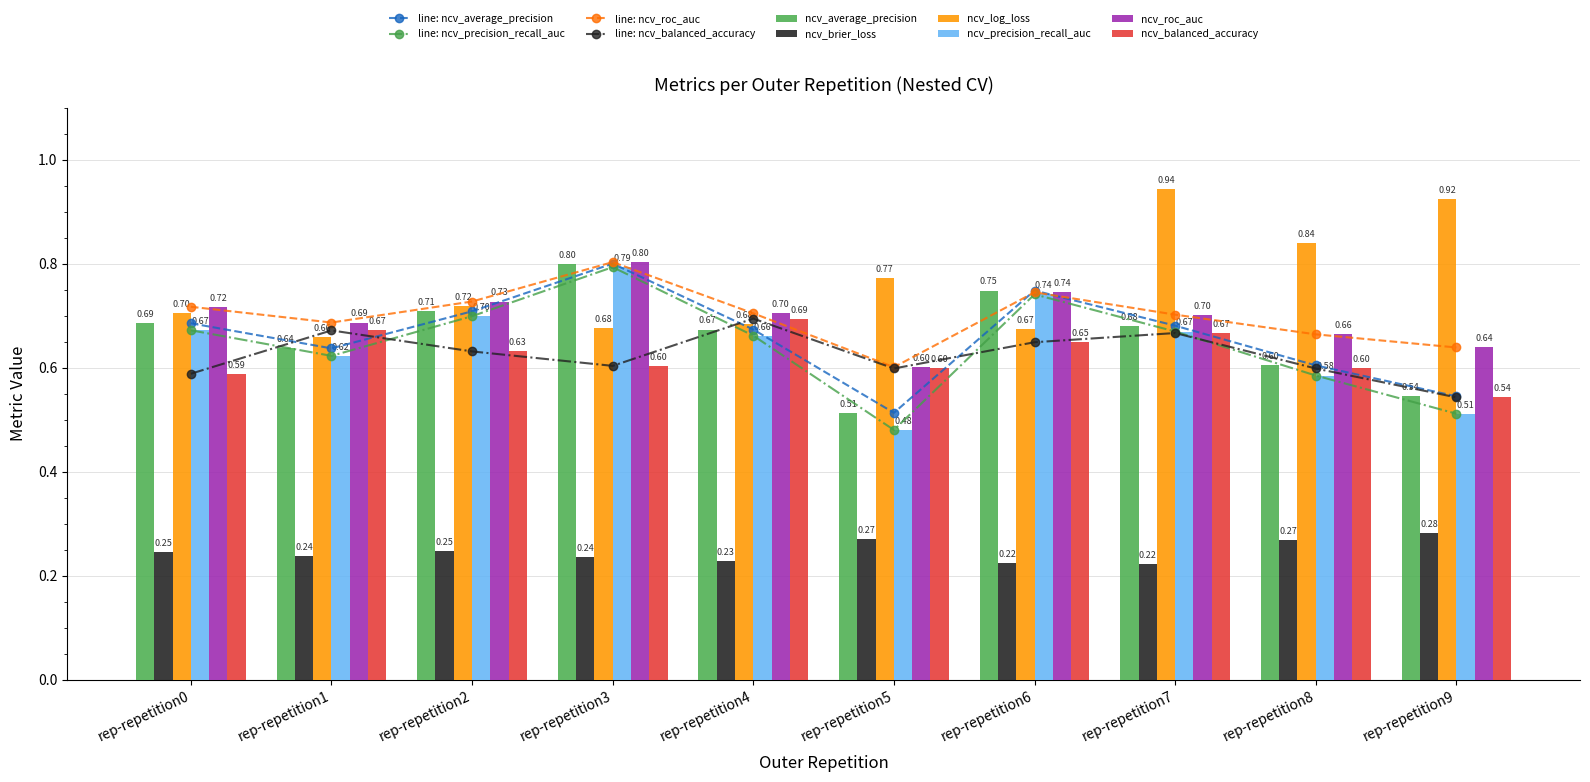

What is the sum of all ncv_roc_auc values?

7.0